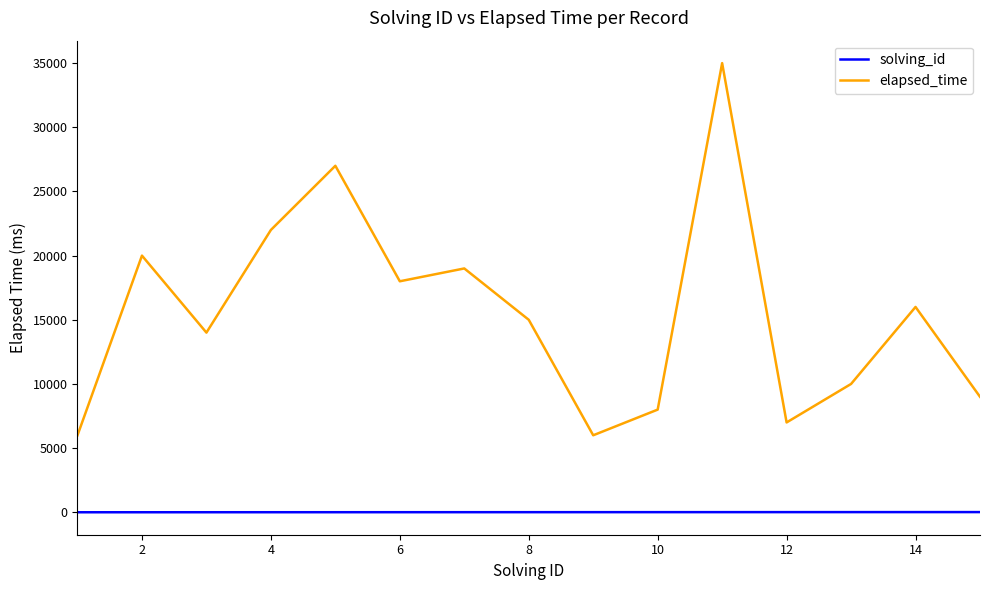

True or false: elapsed_time has more than 0 points higher than both neighbors.

True